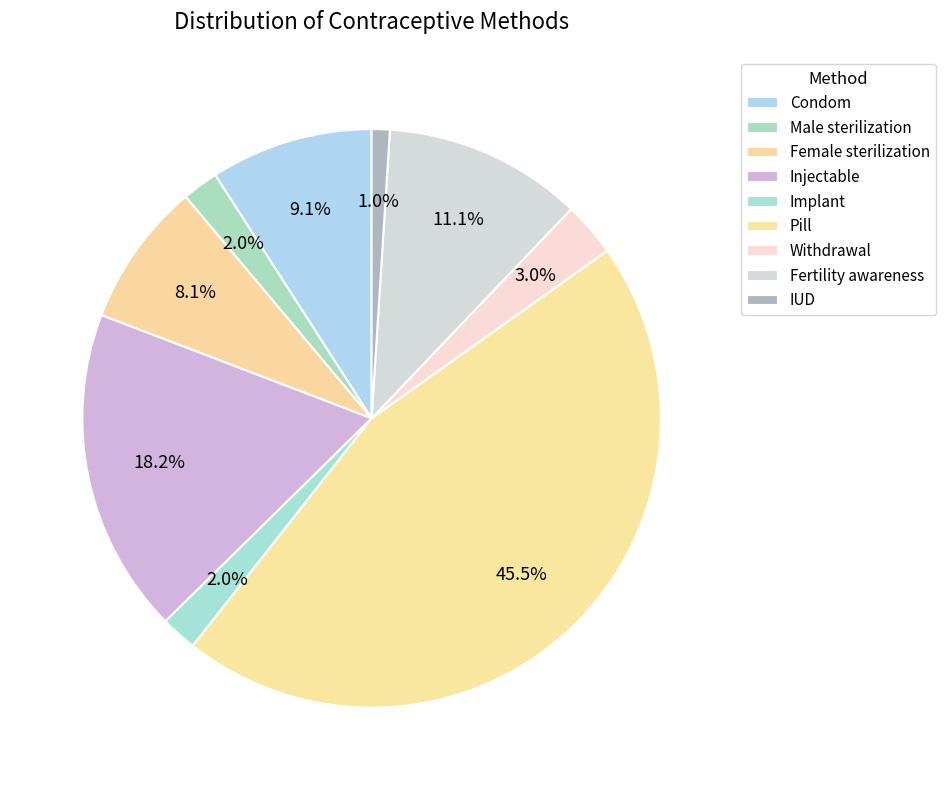

Is Male sterilization the majority of the pie?

No